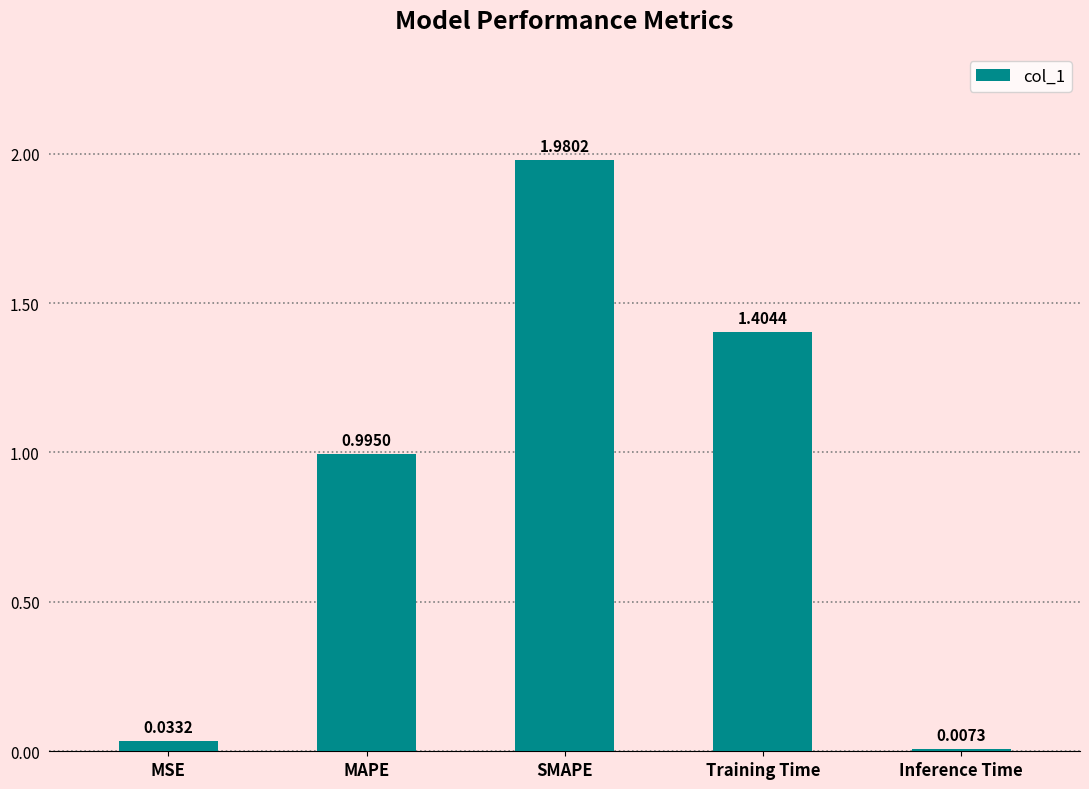

How many categories are shown in the chart?

5